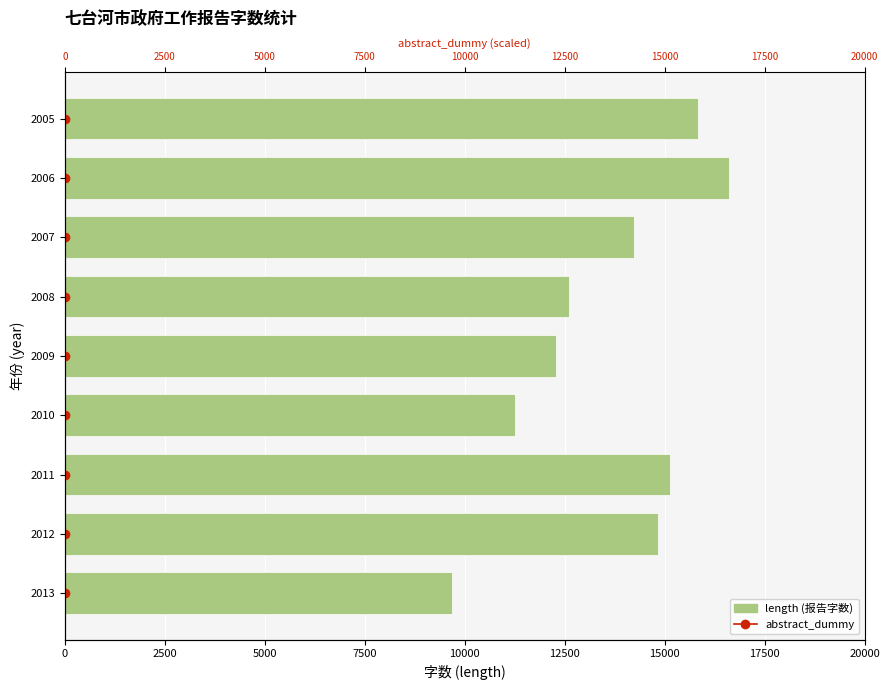

The value of length at 2008 is 12612. True or false?

True